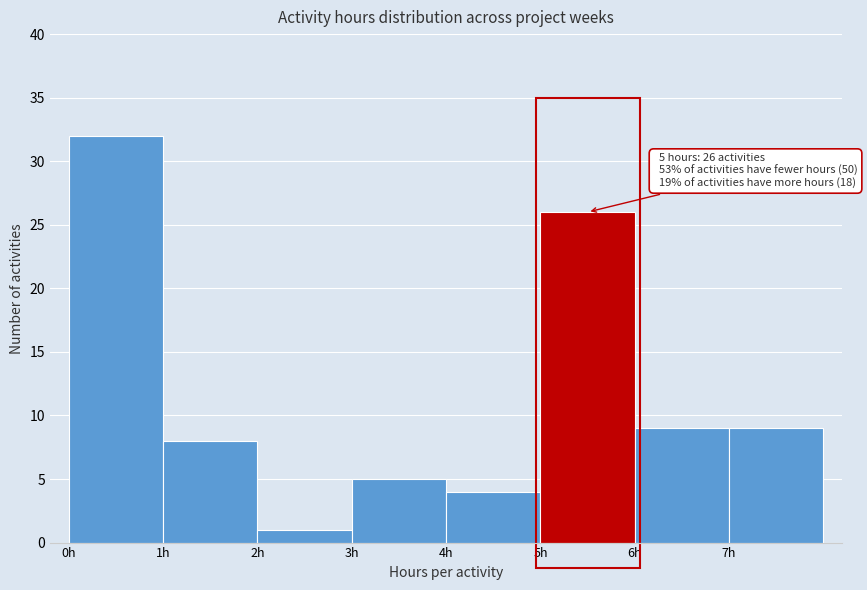

Over which range of the x-axis is the bar tallest?

0 to 1